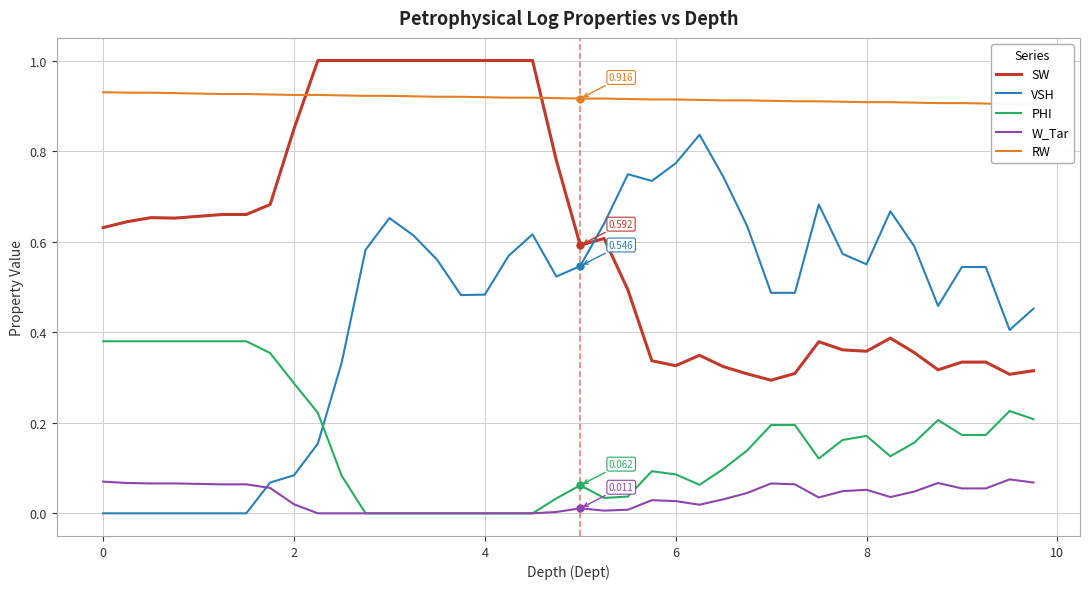

What is the difference between the maximum and minimum values in the SW series?

0.7